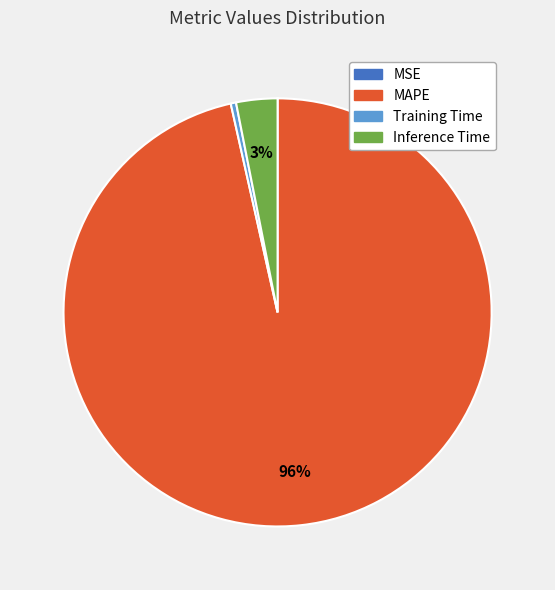

Between MAPE and Training Time, which is larger?

MAPE